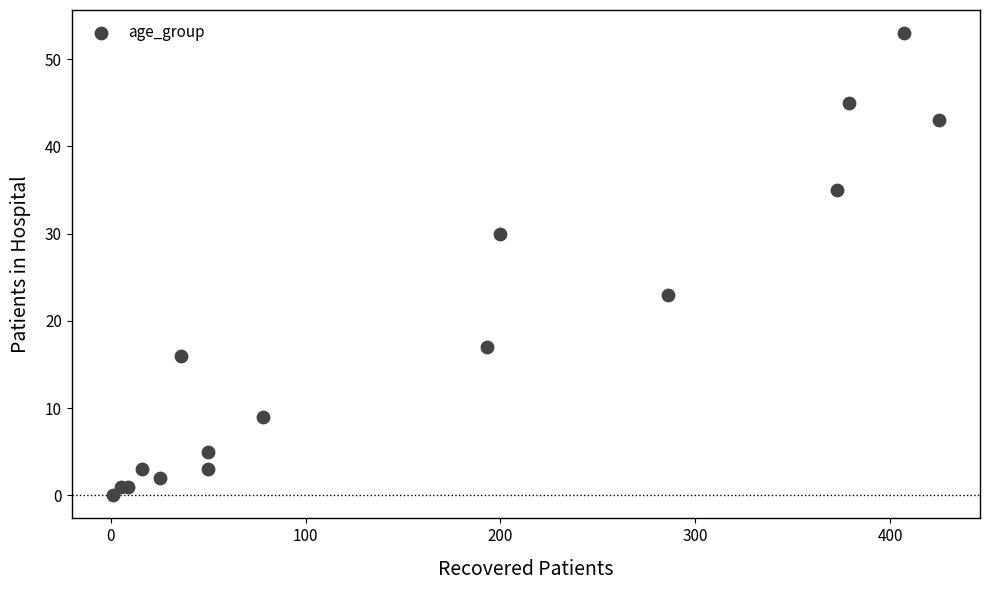

What Y value in the scatter plot is closest to 26?

23